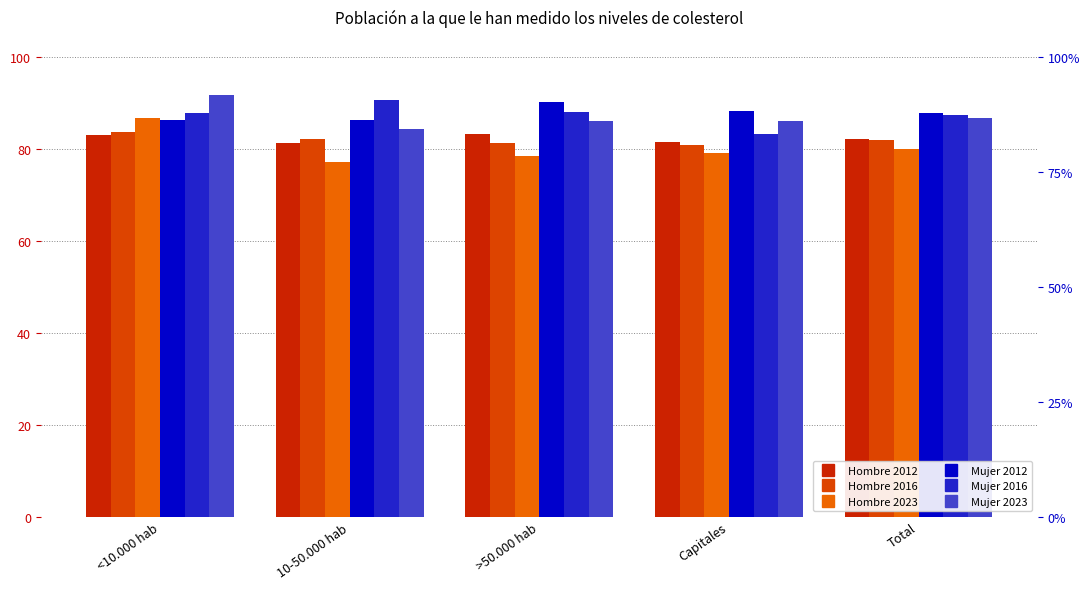

What is the maximum value shown in the chart?

0.9